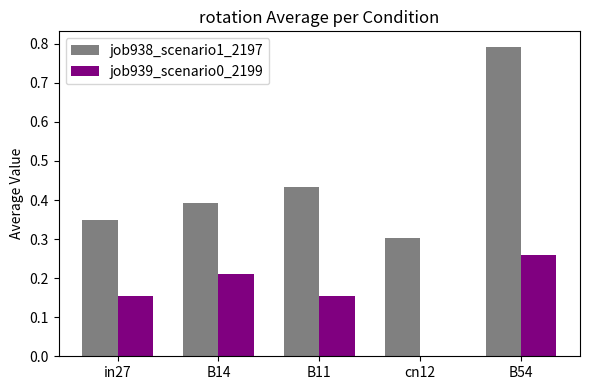

What is the sum of the job939_scenario0_2199 values at B54 and B14?

0.5